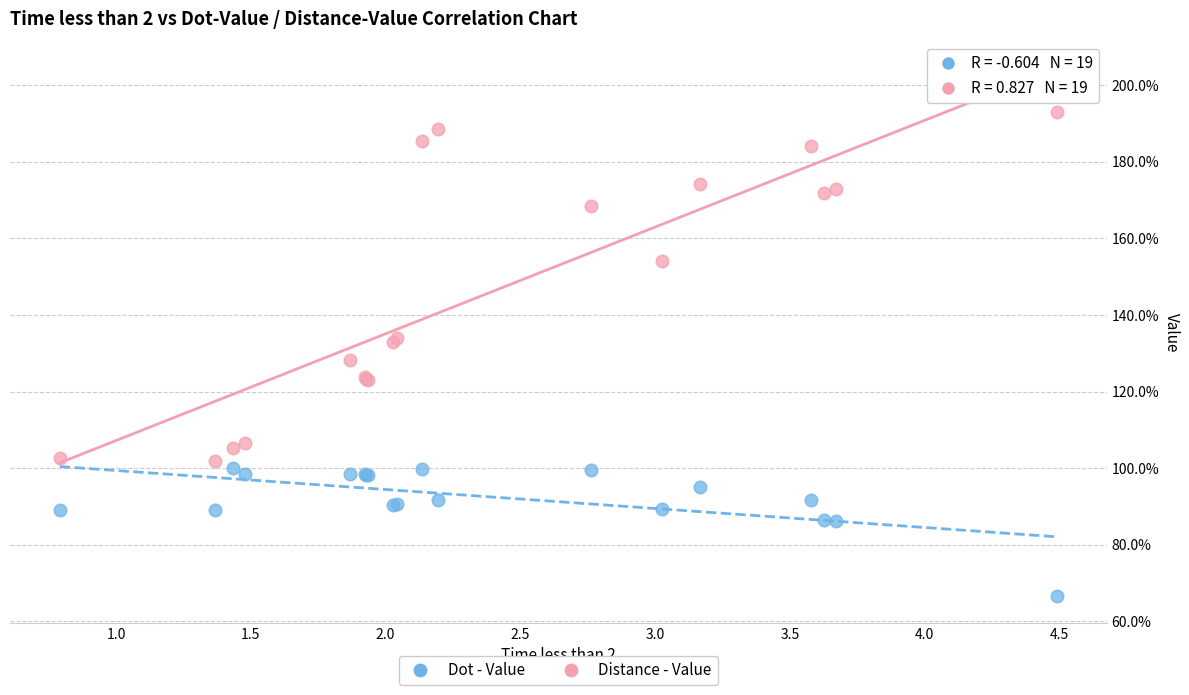

What are all the series names shown in the legend?

Dot - Value, Distance - Value